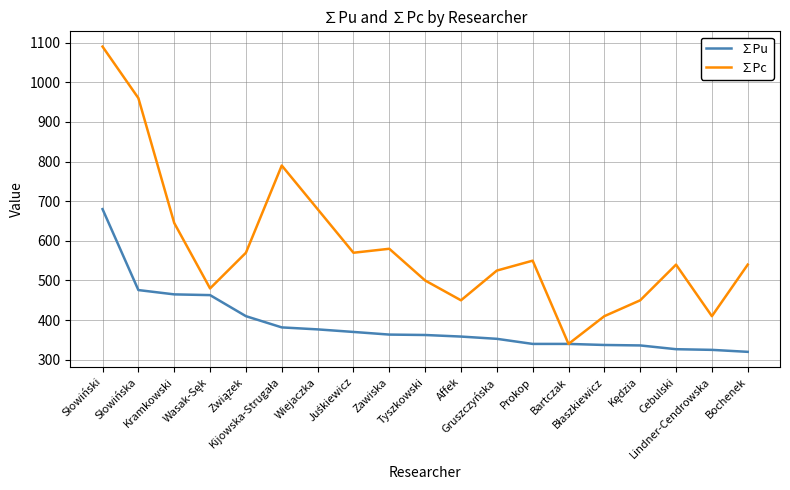

Rank the series at Cebulski from lowest to highest value.

∑Pu, ∑Pc